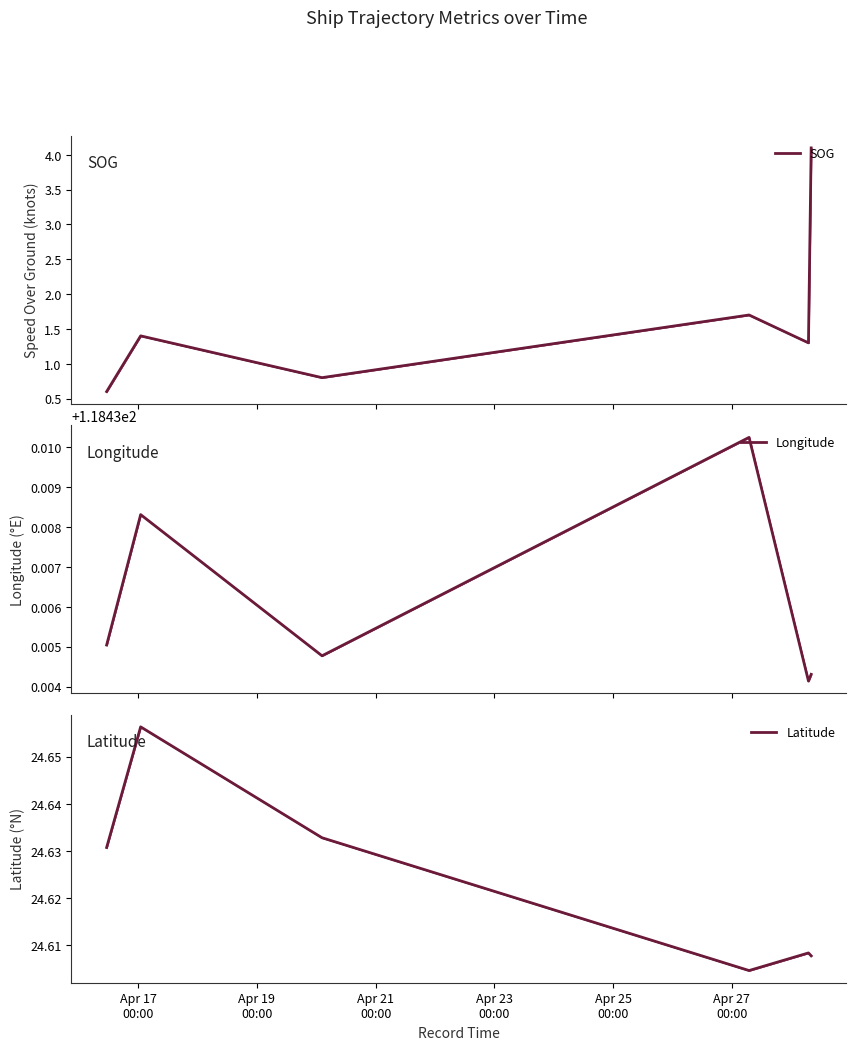

Is the value of Longitude at Apr 25
00:00 greater than the value of Latitude at Apr 19
00:00?

Yes